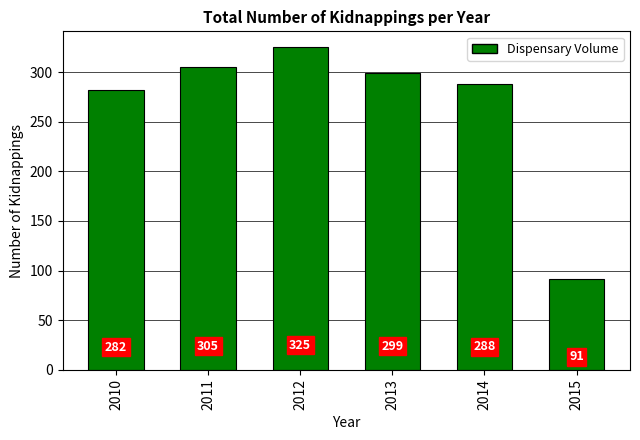

Is it true that the value at 2013 is 65?

False